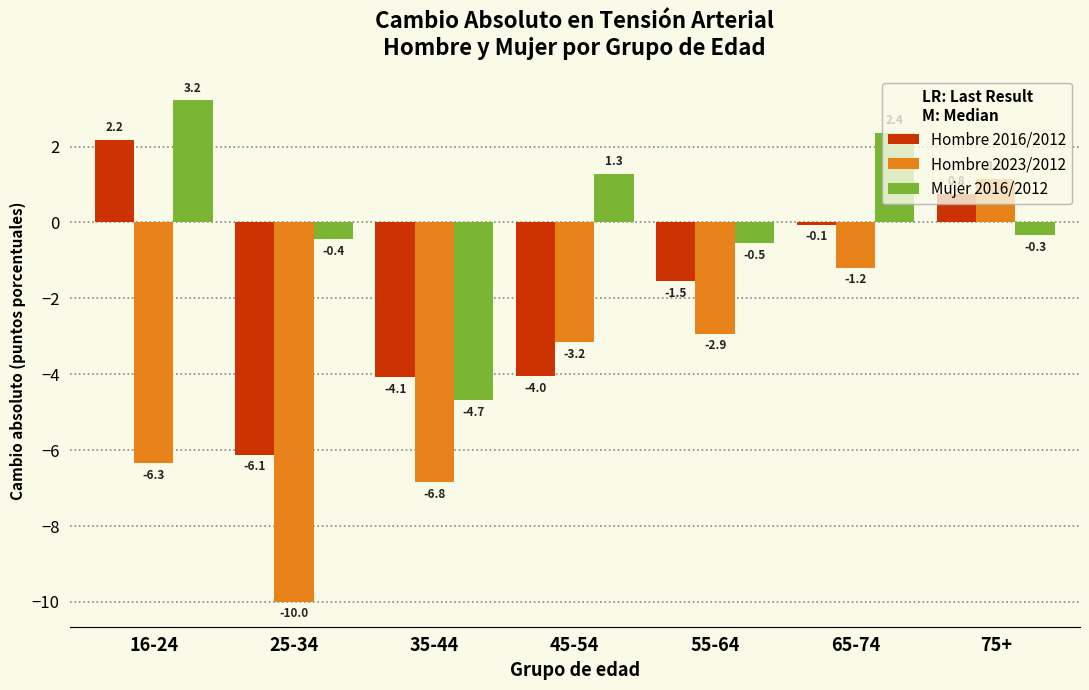

At which label is Hombre 2023/2012 closest to -4?

45-54